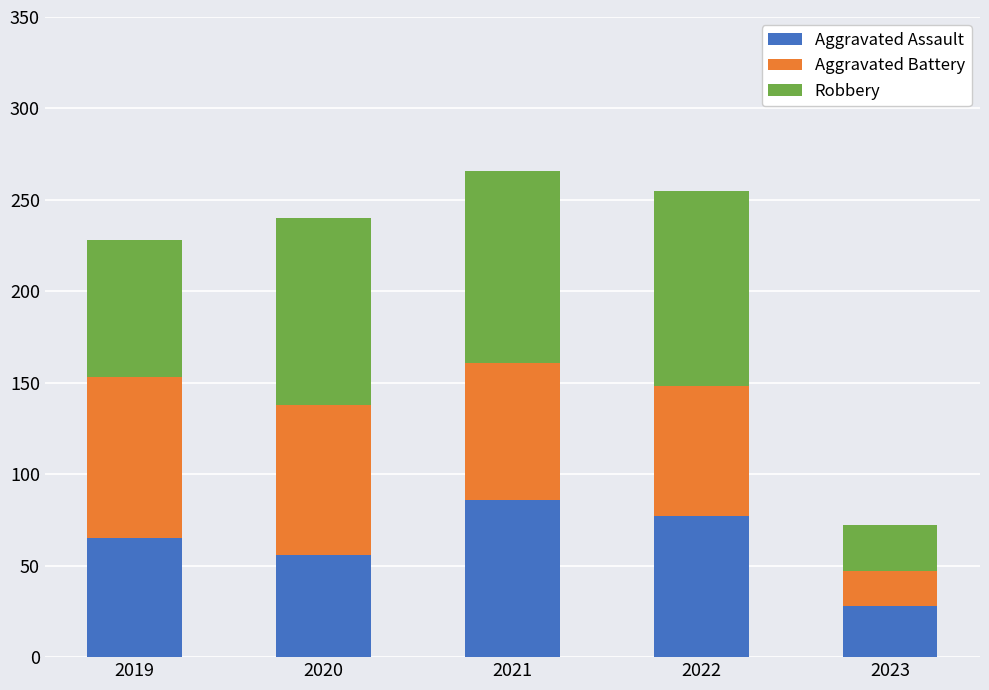

The Aggravated Assault series shows 12 at 2020. True or false?

False